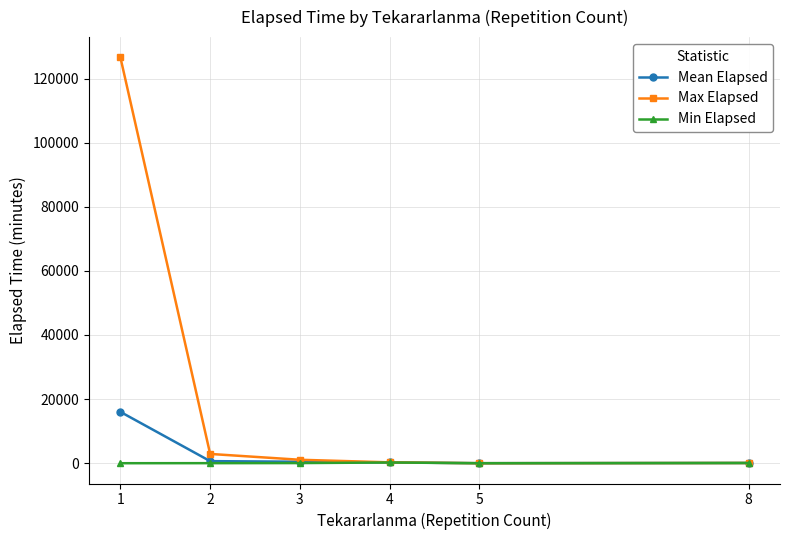

List the series in order of their peak value, lowest first.

Min Elapsed, Mean Elapsed, Max Elapsed